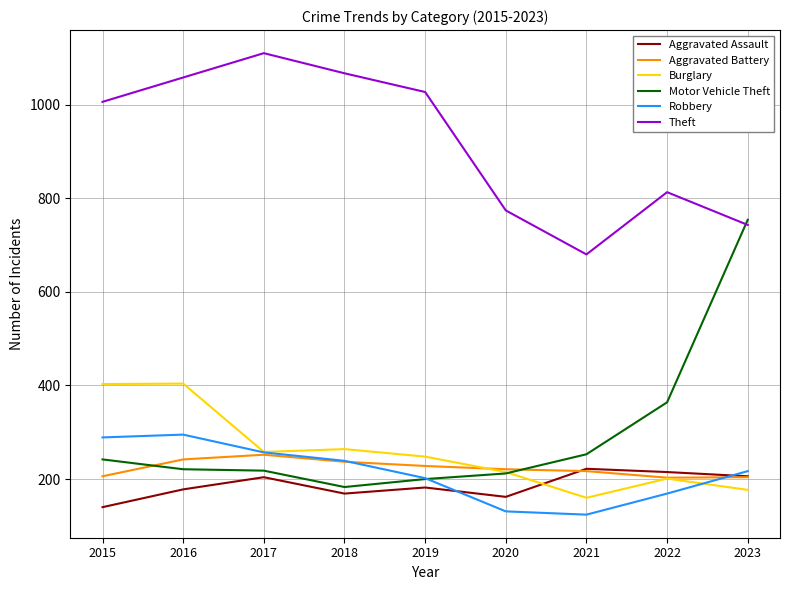

The value of Robbery at 2015 is 404. True or false?

False